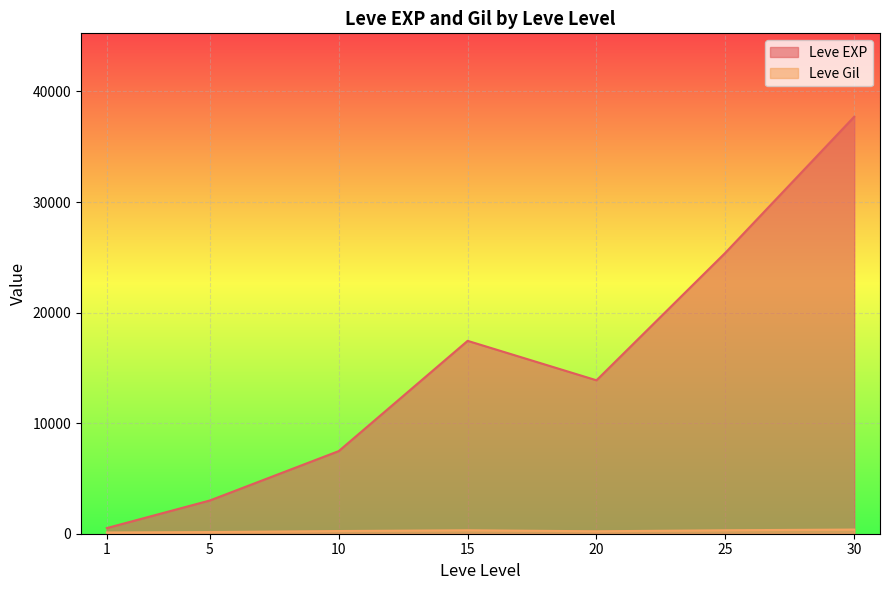

Where is the first local minimum for Leve EXP?

20